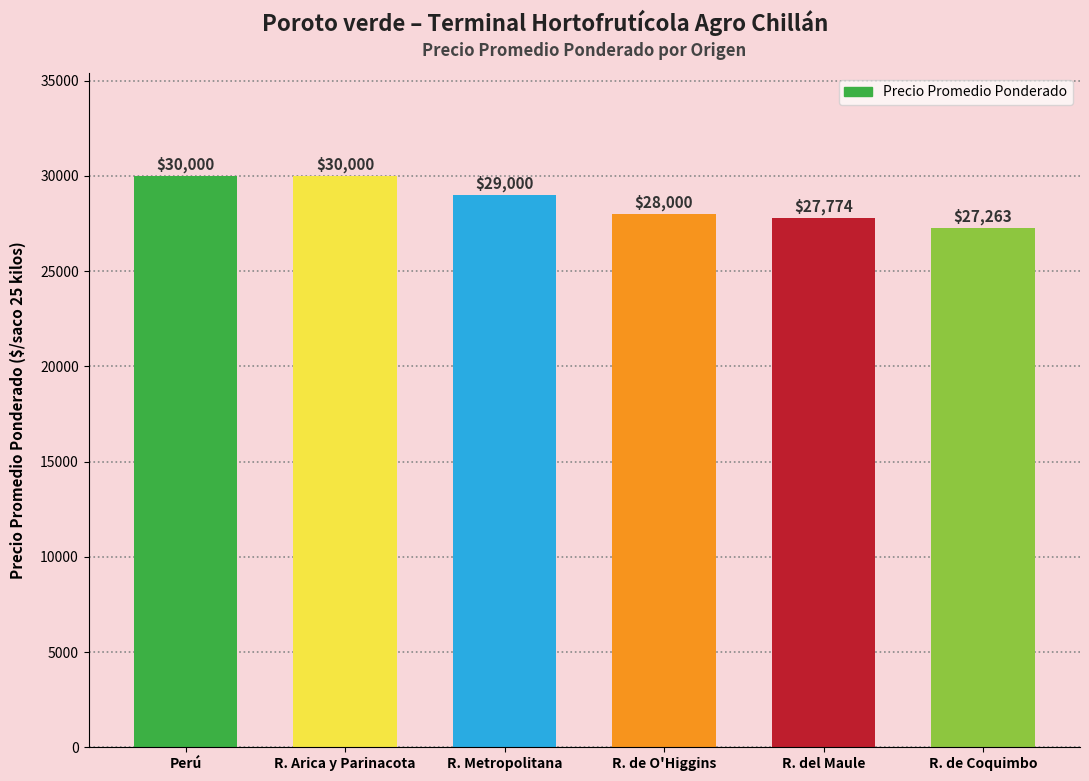

How many bars are there in total?

6